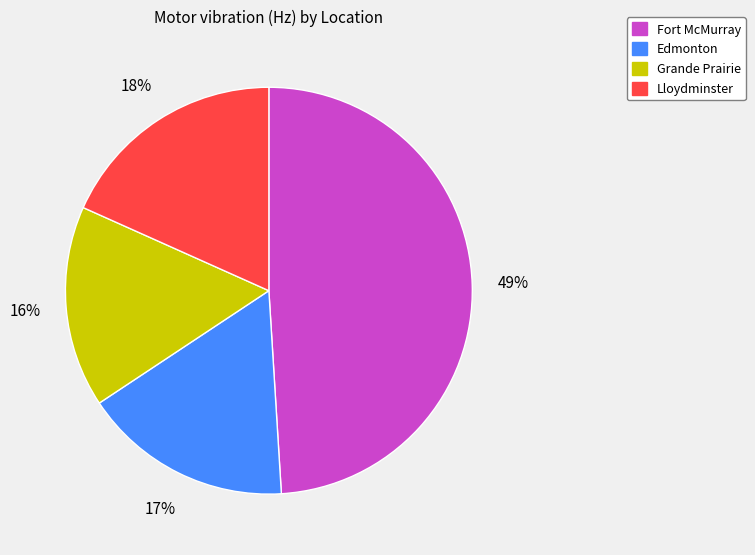

Which slice is the smallest?

Grande Prairie